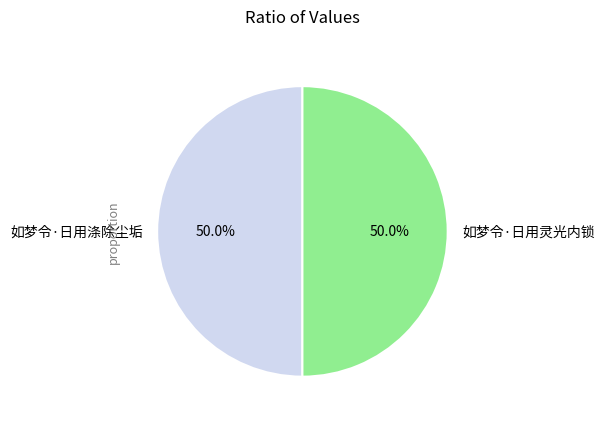

Approximately how many times larger is the value at 如梦令·日用涤除尘垢 compared to 如梦令·日用灵光内锁?

1.0